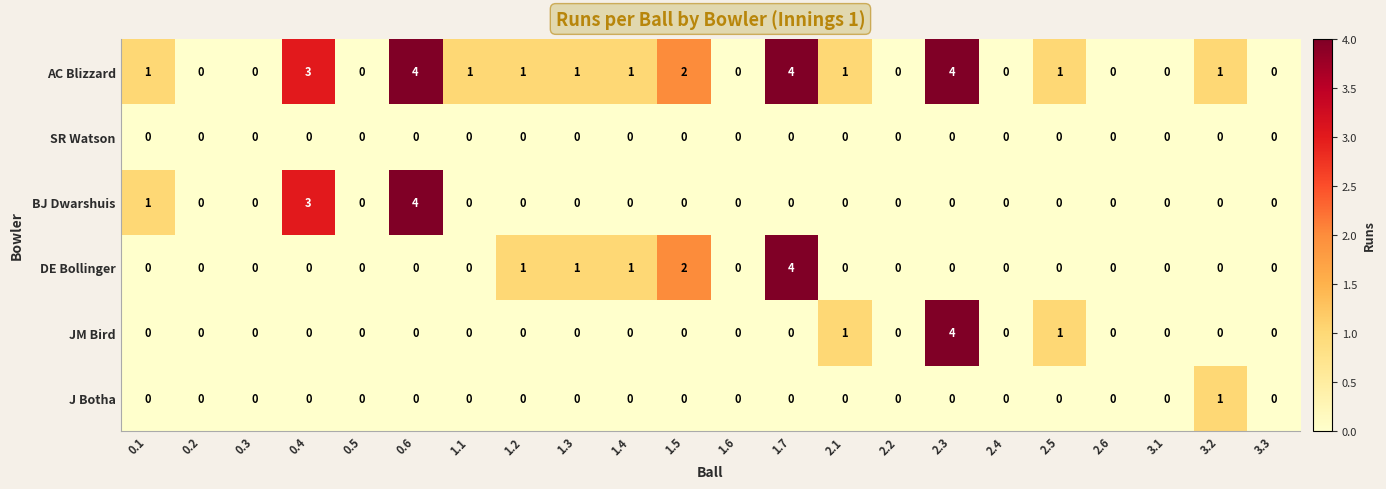

What is the highest value of the BJ Dwarshuis series?

4